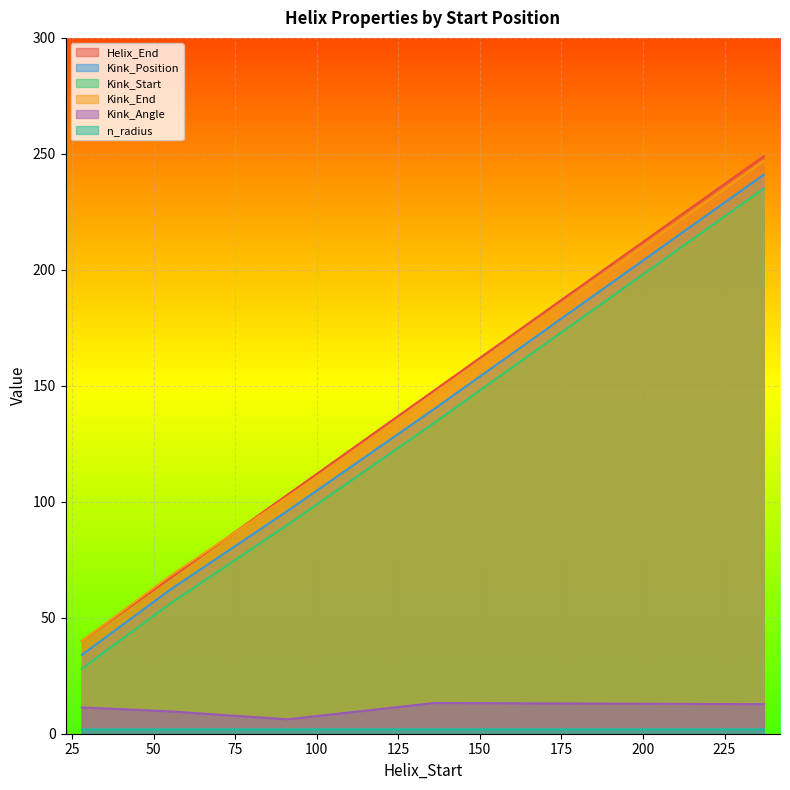

How many lines are shown in the chart?

6